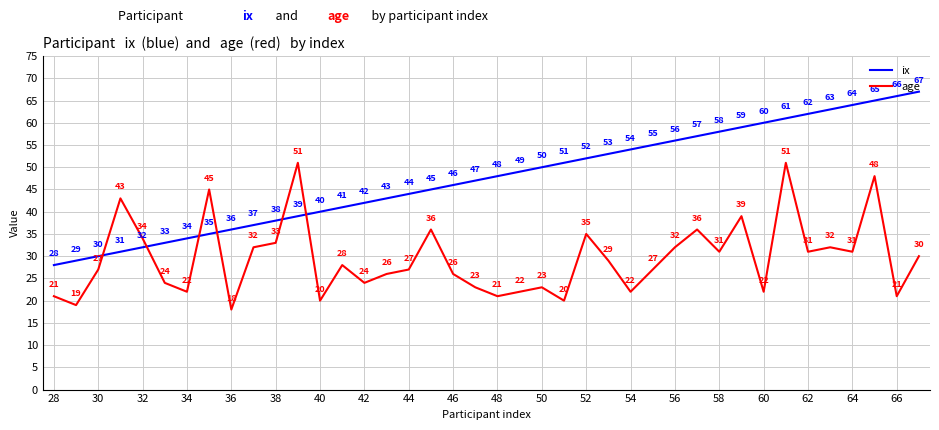

True or false: age has more than 1 interior local peaks.

True